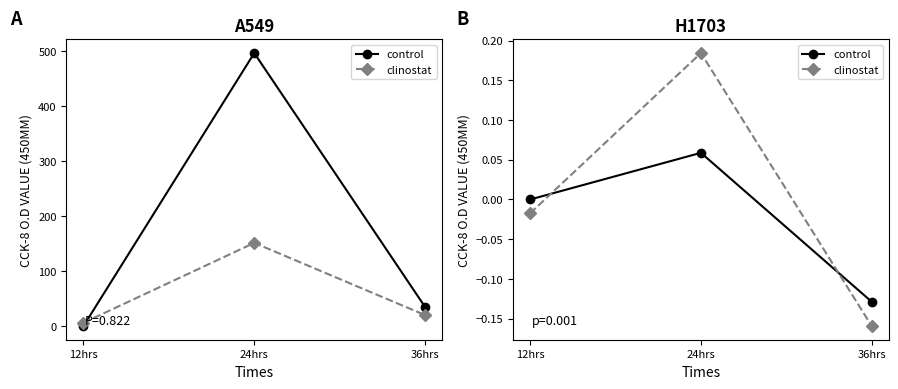

What is the minimum value for control?

-0.1